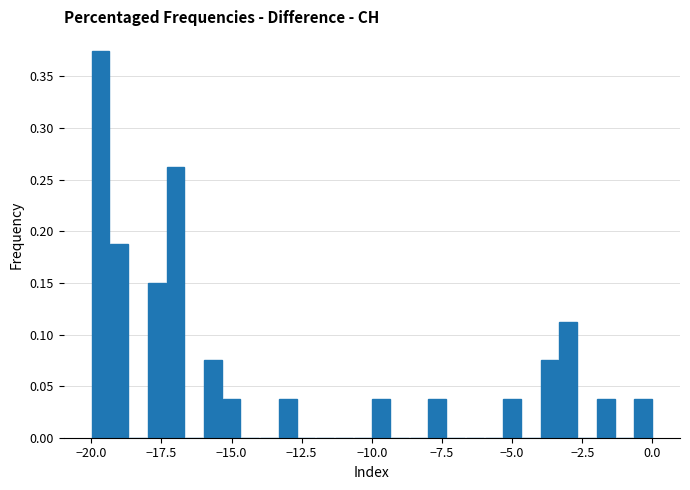

Around what value on the x-axis is the tallest bar? Give the approximate position of its centre, as read against the axis.

-19.5